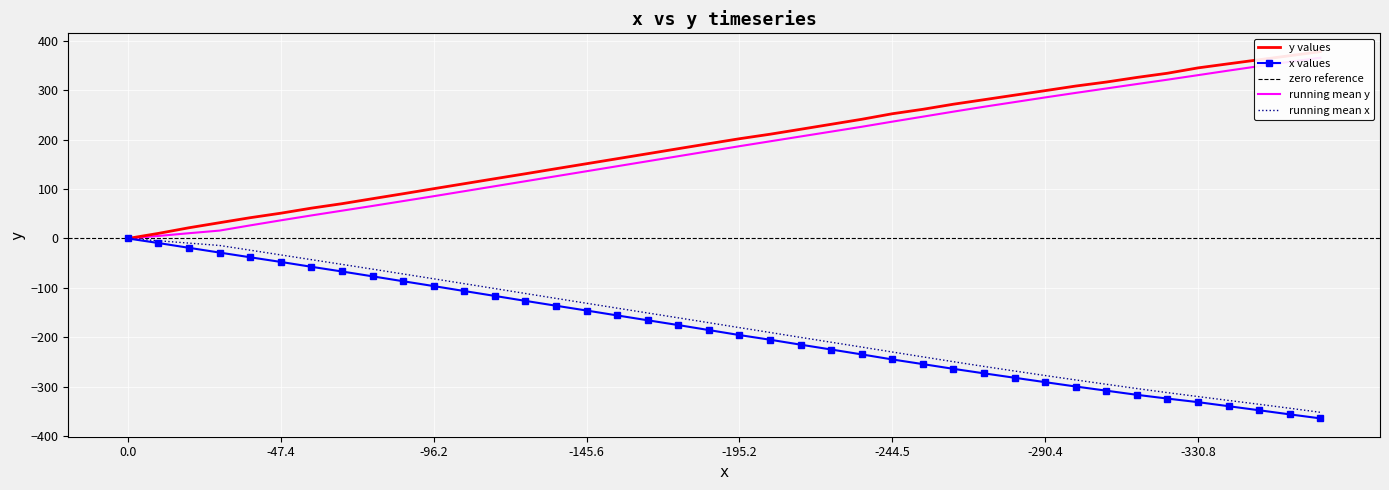

How many values in y are above zero?

39